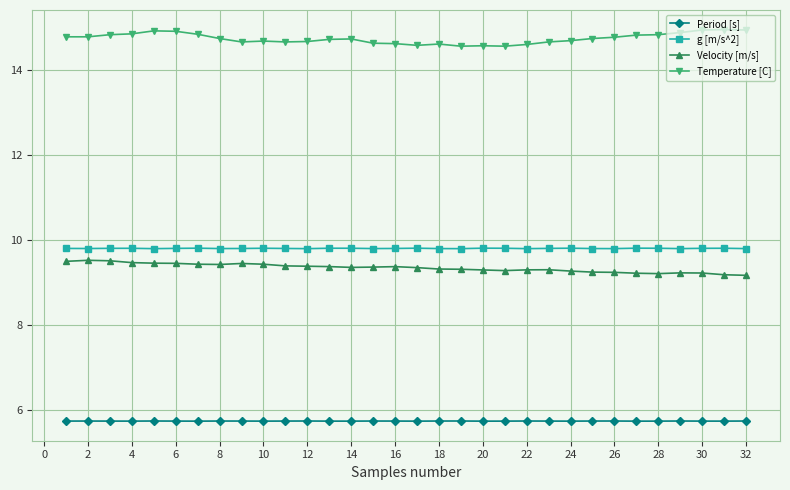

How many categories are shown in the chart?

32